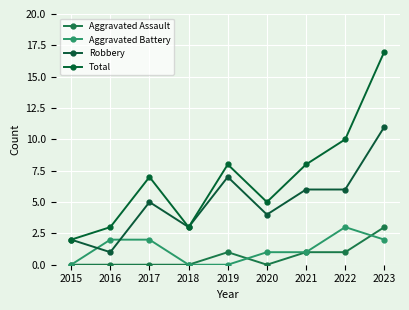

List the labels in order of Aggravated Battery value, largest first.

2022, 2016, 2017, 2023, 2020, 2021, 2015, 2018, 2019